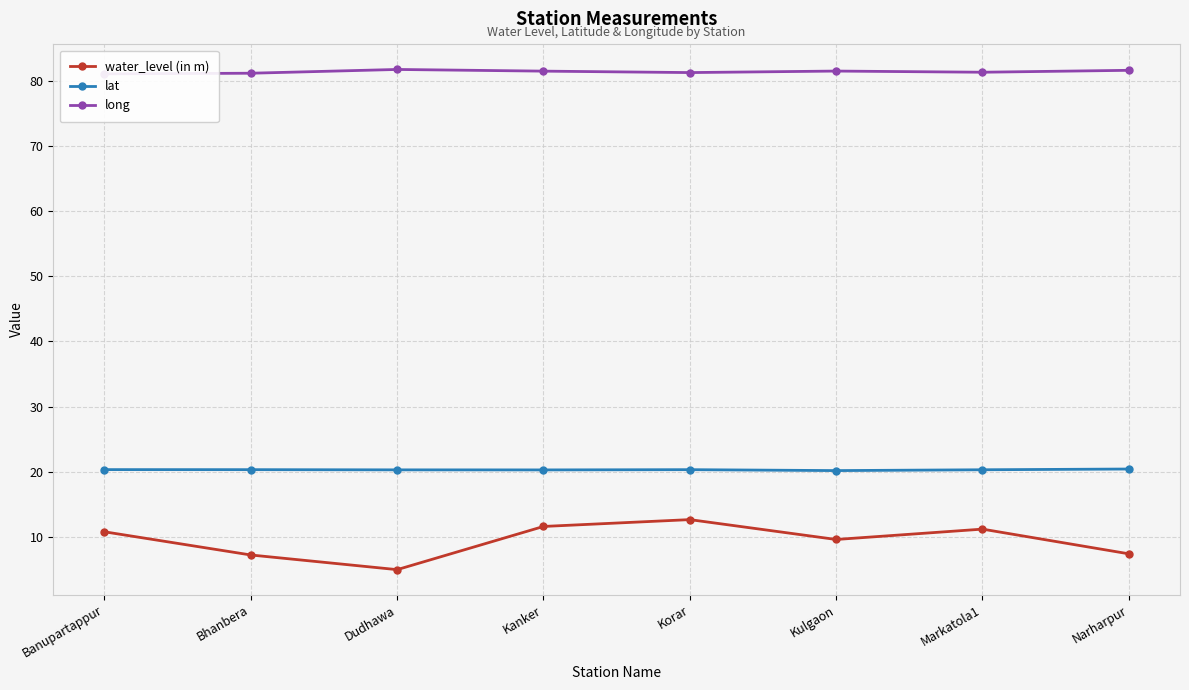

What is the maximum value for lat?

20.4